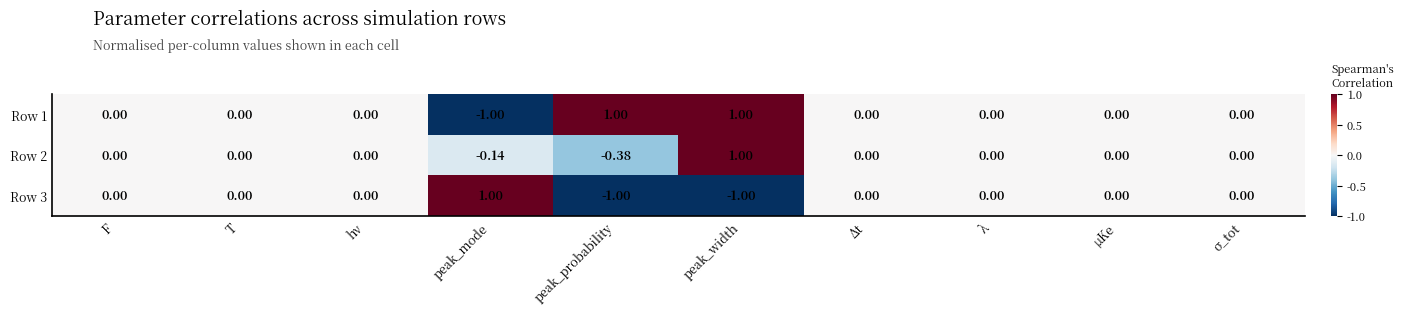

At which category is the sum across all series the highest?

peak_width